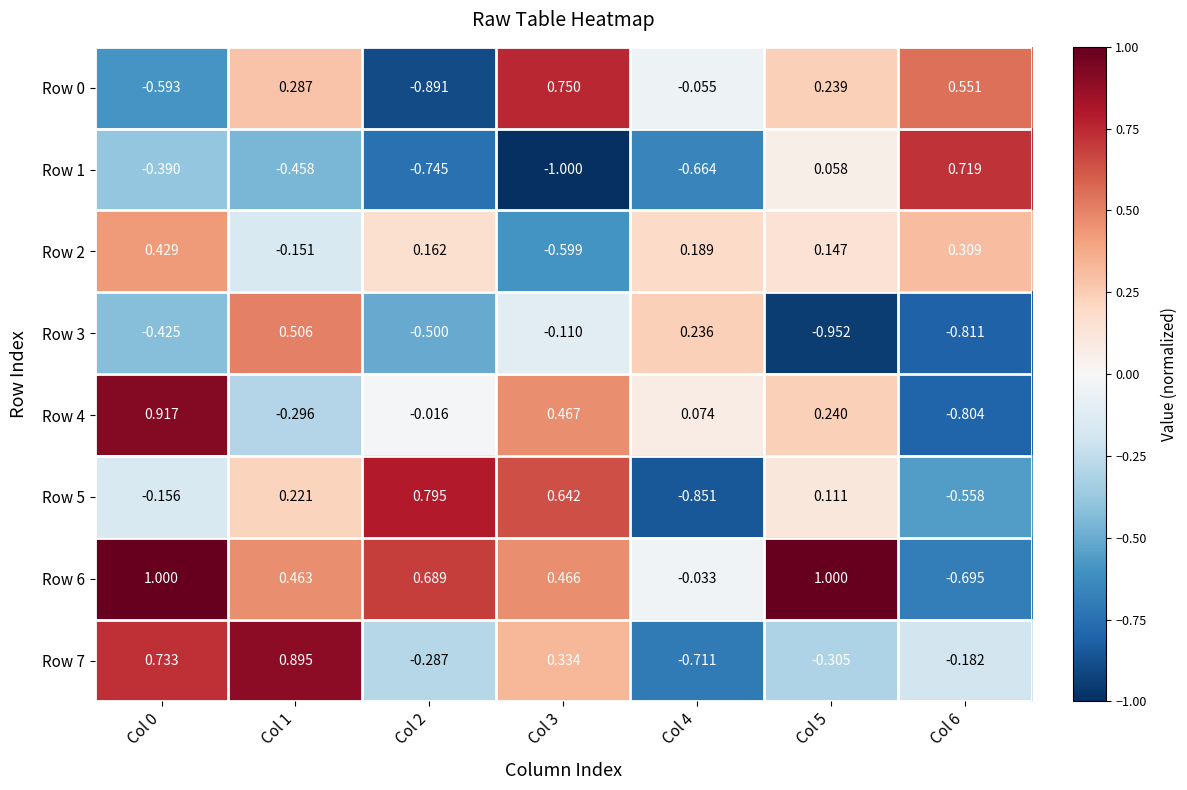

Is the value of Row 3 at Col 6 greater than the value of Row 0 at Col 2?

Yes